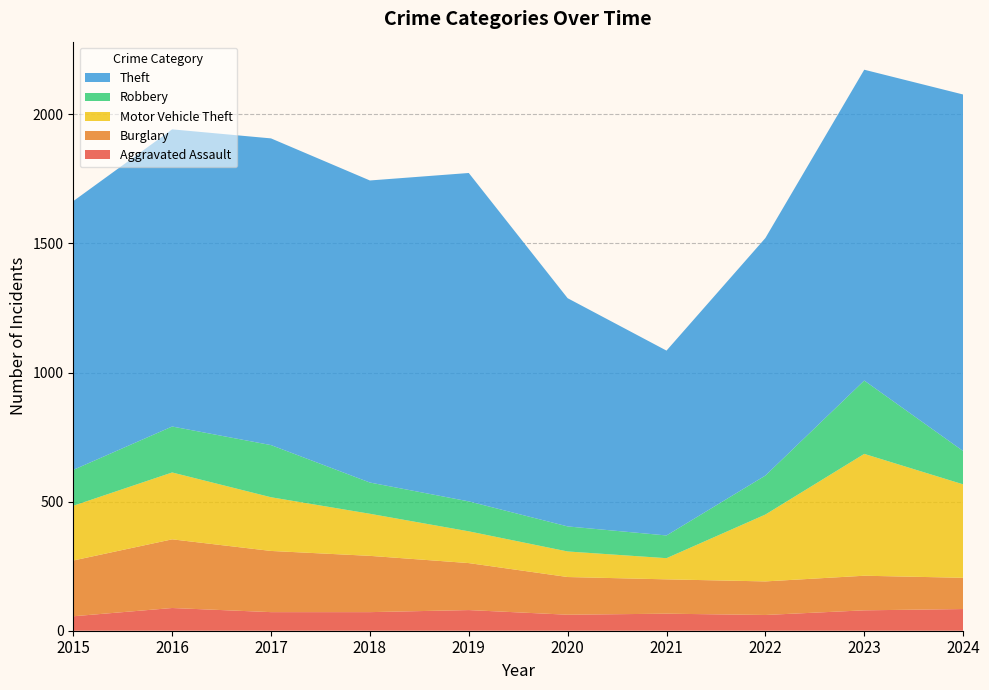

Reading left to right, list all the values displayed in this chart.

Aggravated Assault: 56	88	72	72	80	62	66	61	79	84
Burglary: 216	266	237	218	182	146	133	130	134	121
Motor Vehicle Theft: 212	259	208	163	123	99	82	259	472	362
Robbery: 139	178	202	121	116	97	88	151	284	129
Theft: 1041	1151	1188	1170	1272	884	716	920	1204	1381